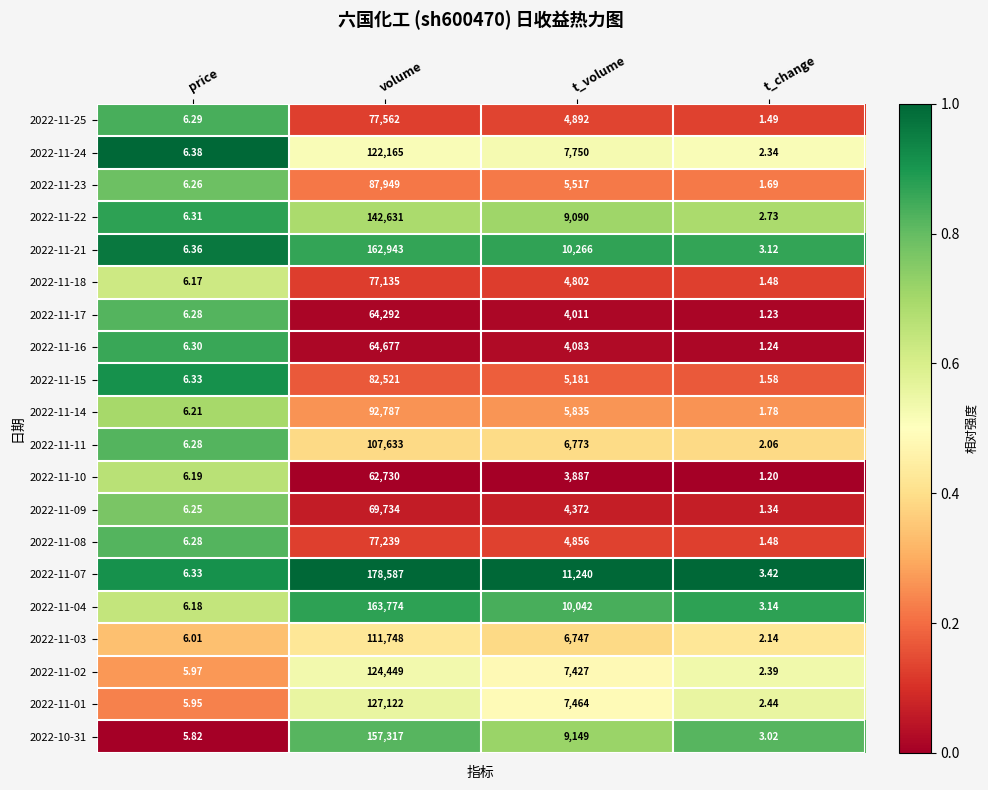

At which label is 2022-11-08 closest to 38620?

t_volume